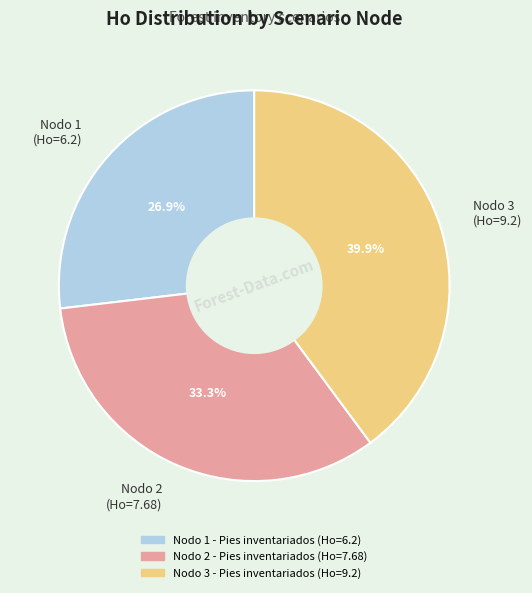

Which category has the smallest portion of the pie?

Nodo 1 (Ho=6.2)